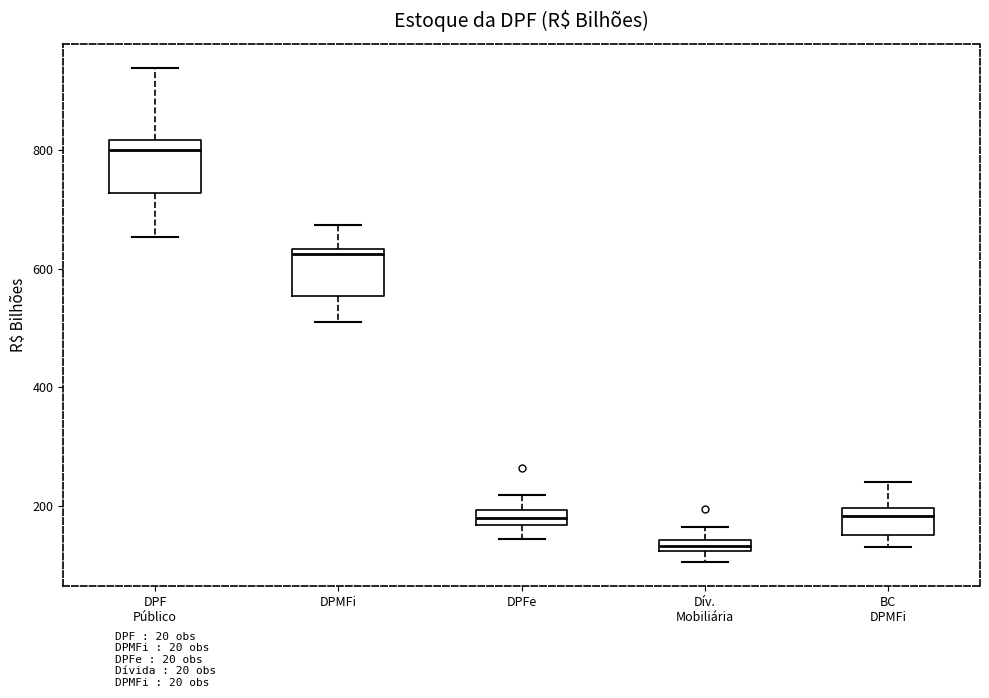

Where does the lower whisker of the box for DPMFi end on the y-axis? The values are not printed on the chart, so give them approximately, as read against the axis.

520